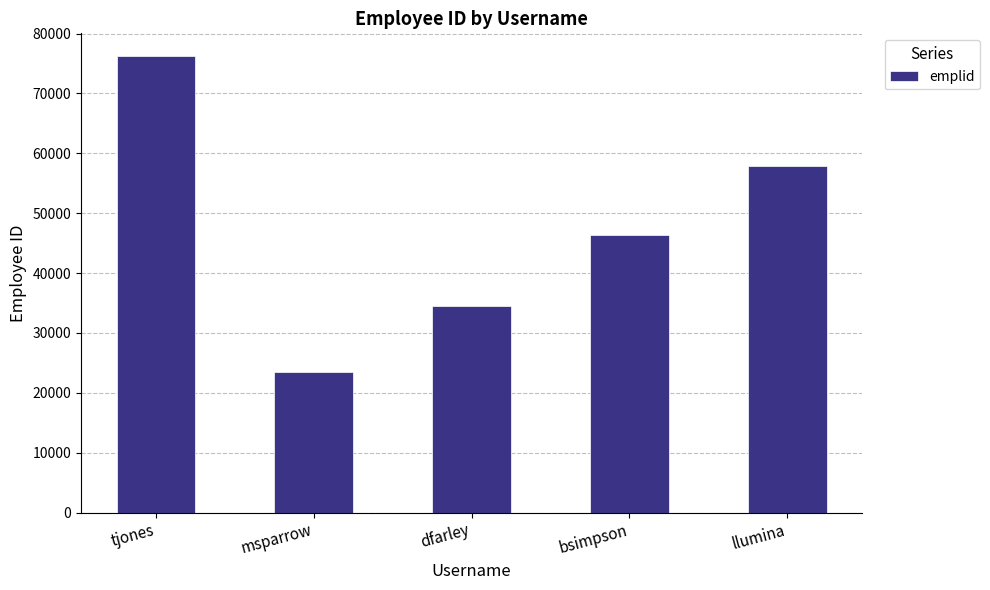

What is the difference between the maximum and second lowest values?

41672